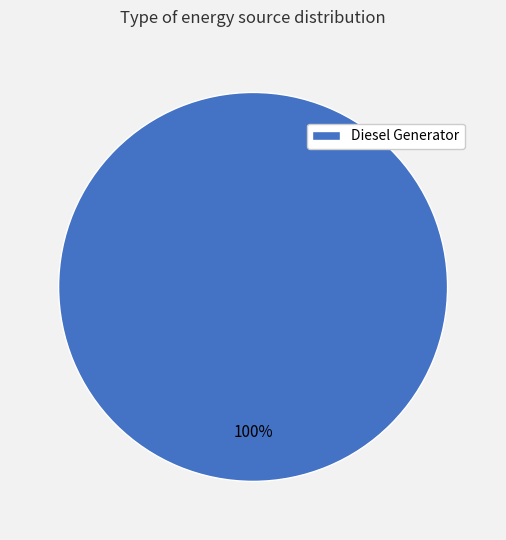

Count the number of slices in the pie.

1